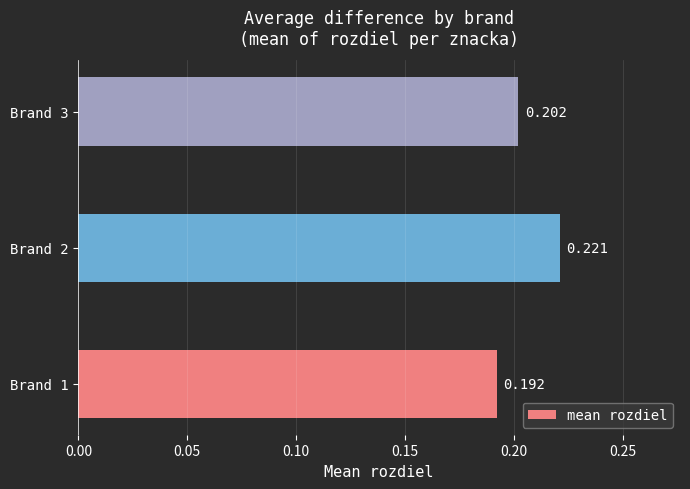

Count the number of data series in this chart.

1